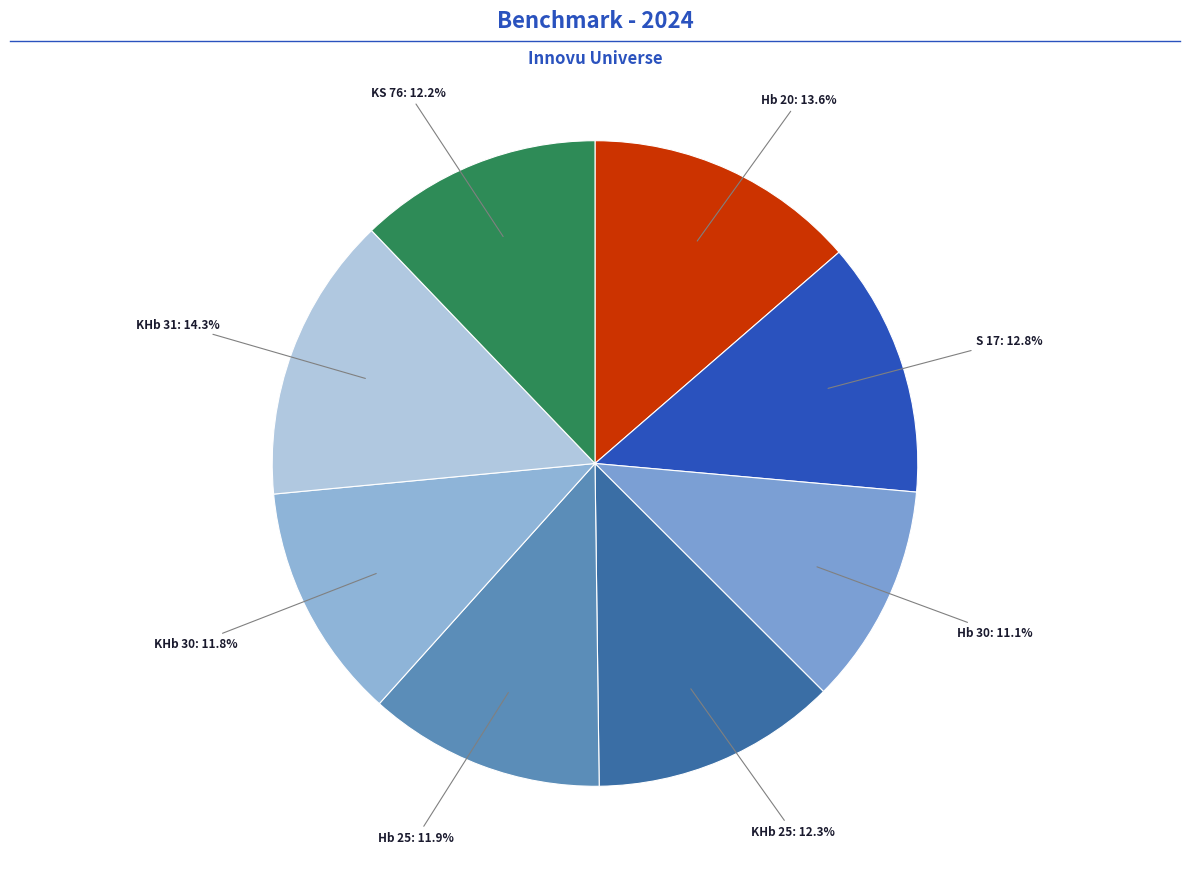

Count the number of slices in the pie.

8